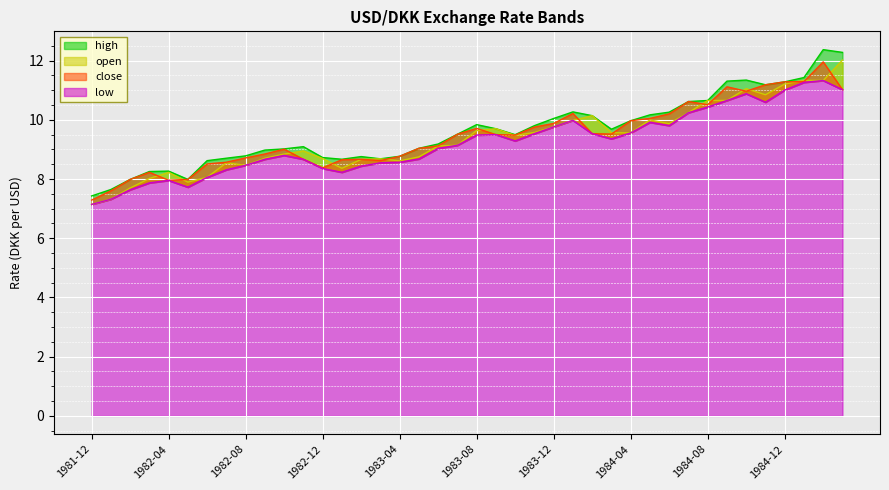

Which series has the largest total across all categories?

high